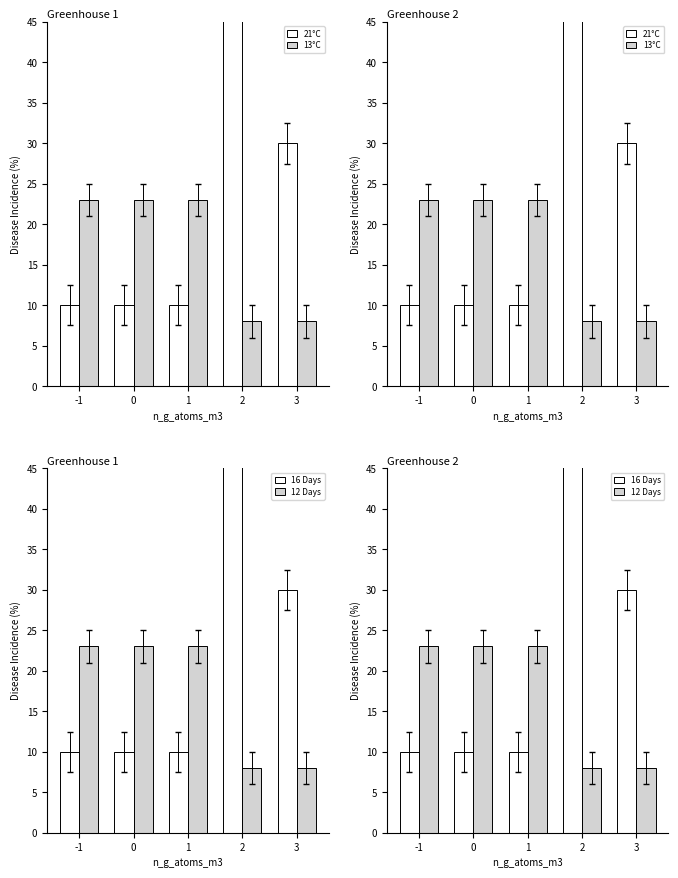

Which category has the highest value in the 21°C series?

2